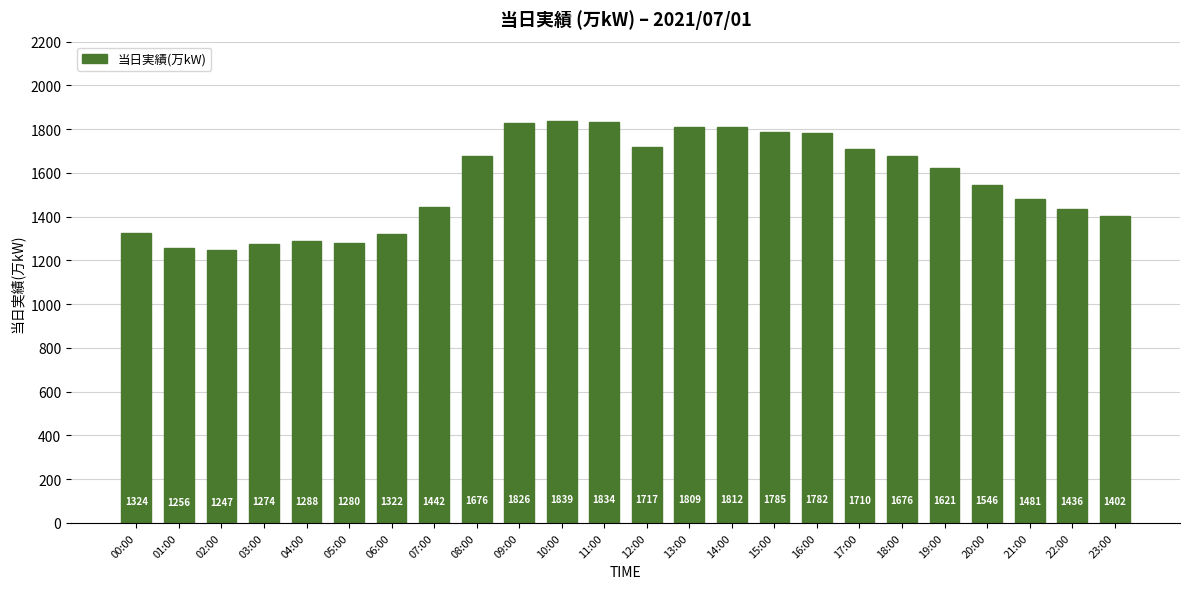

True or false: the data shows 1256 at 01:00.

True